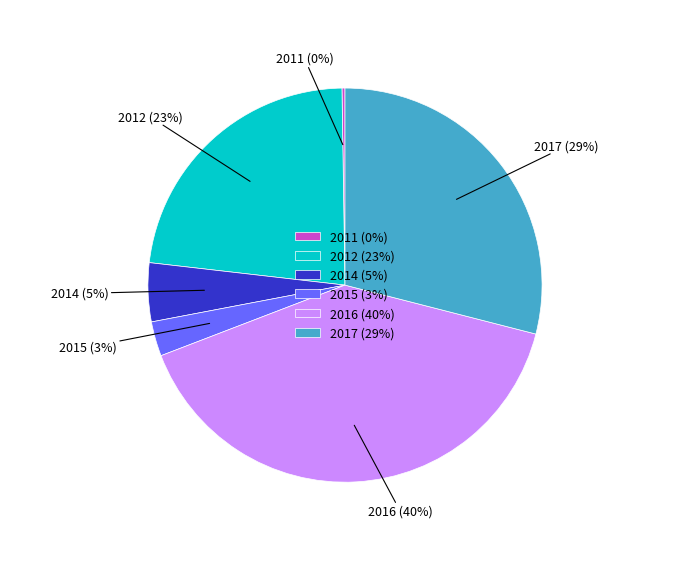

Is there a majority slice in this chart?

No